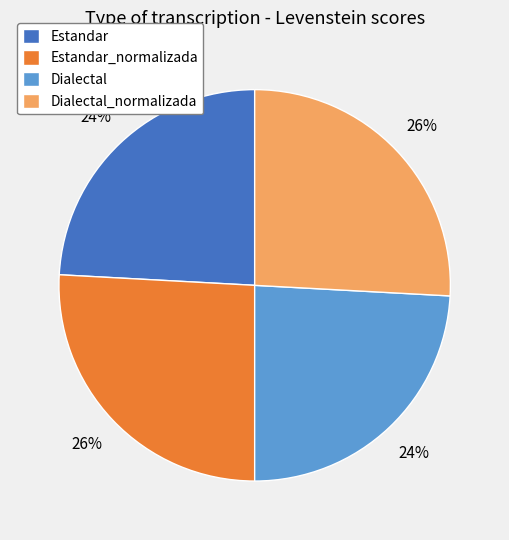

To the nearest percent, what is the combined percentage of Estandar_normalizada and Dialectal_normalizada?

52%